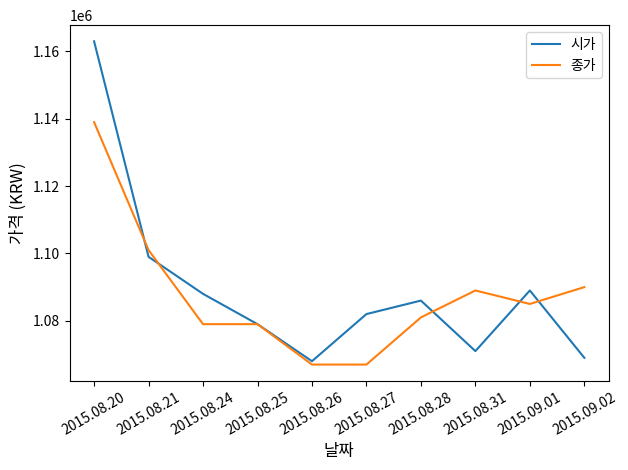

Between which two adjacent categories do 시가 and 종가 first intersect?

2015.08.20 and 2015.08.21